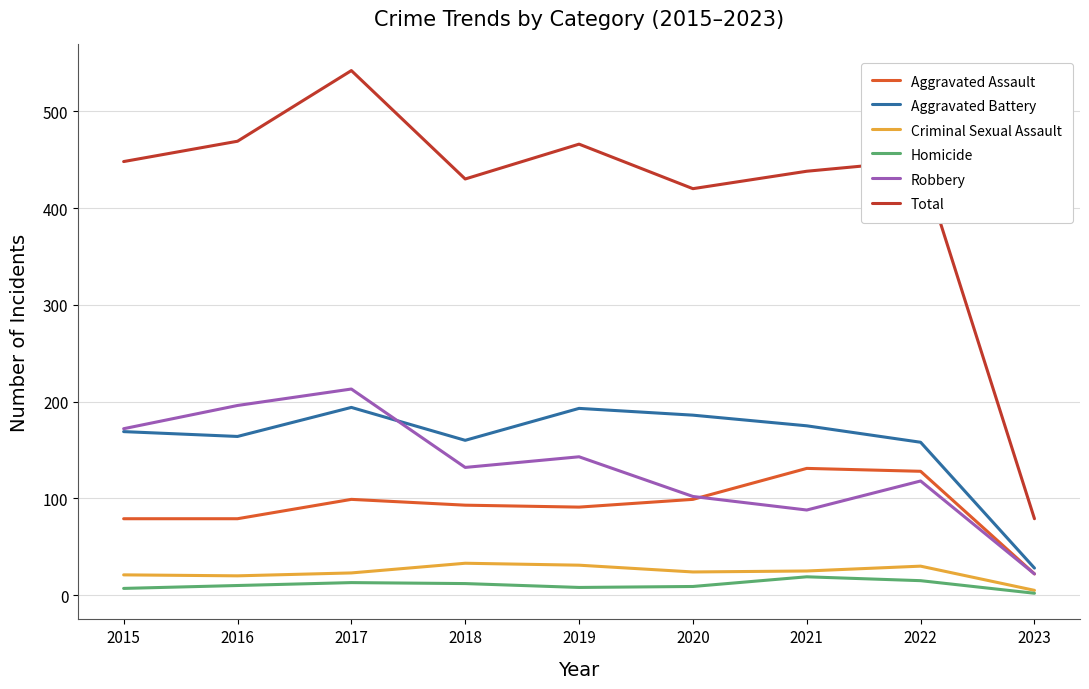

What is the sum of the Total values at 2019 and 2015?

914